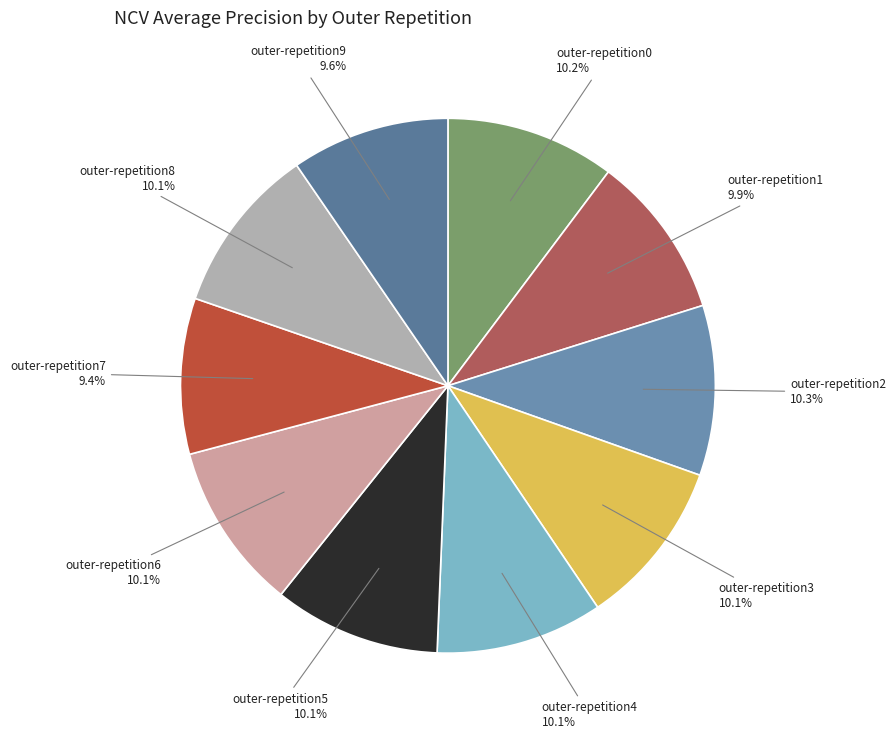

To the nearest percent, what is the average slice percentage?

10%